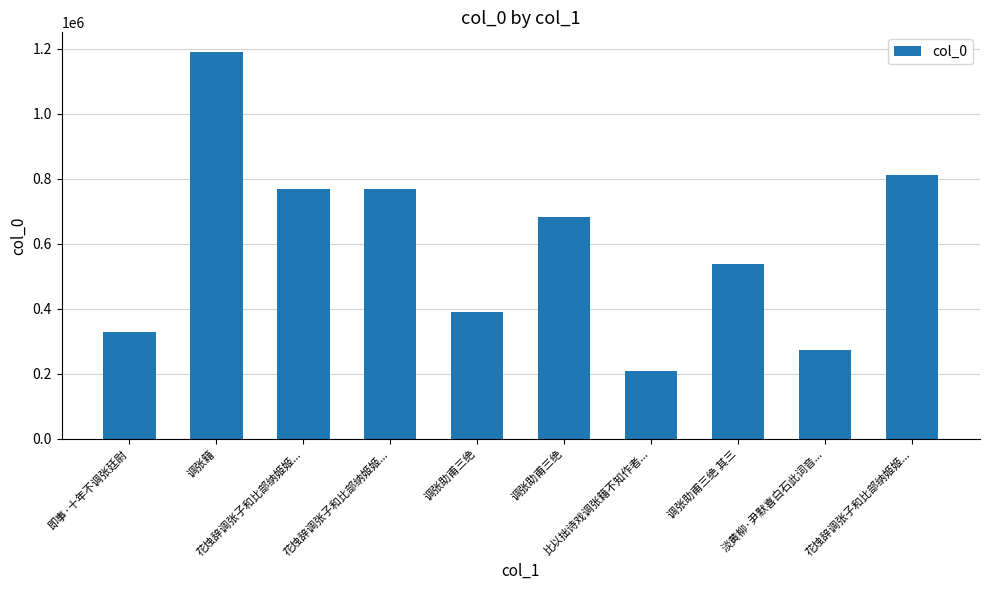

What is the sum of all values?

5962501